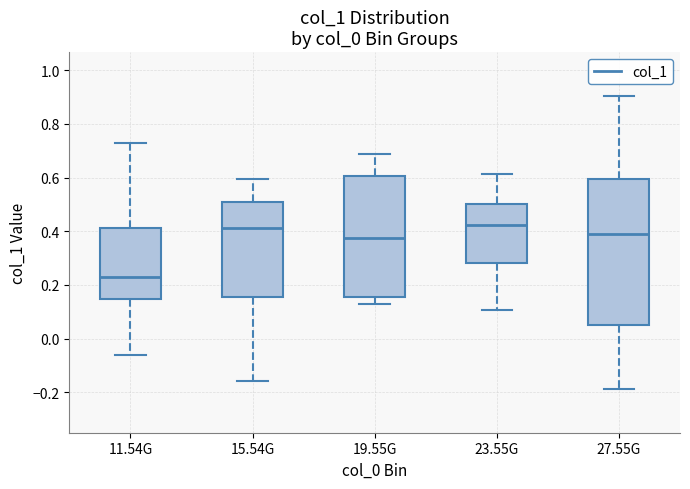

Comparing the boxes themselves (not the whiskers), which one is the tallest?

27.55G